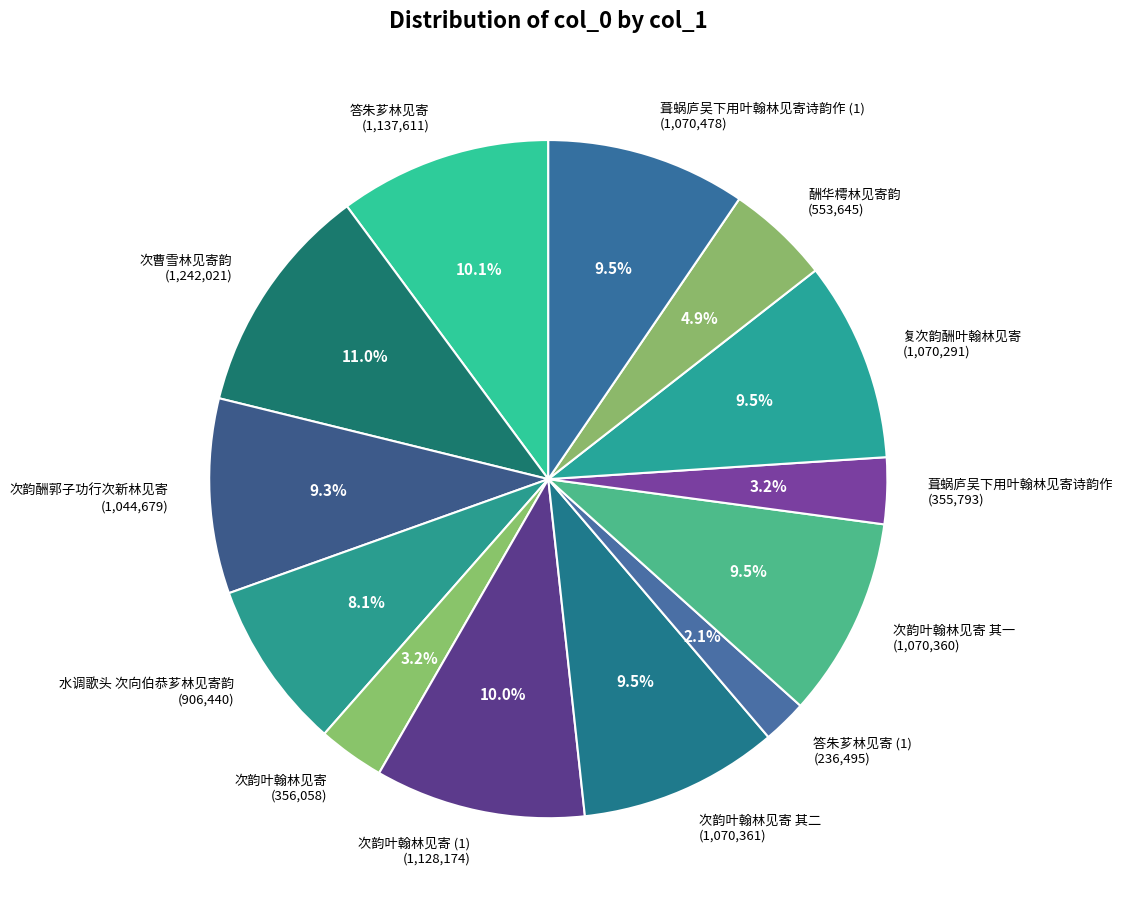

Is 水调歌头 次向伯恭芗林见寄韵 (906,440) the majority of the pie?

No